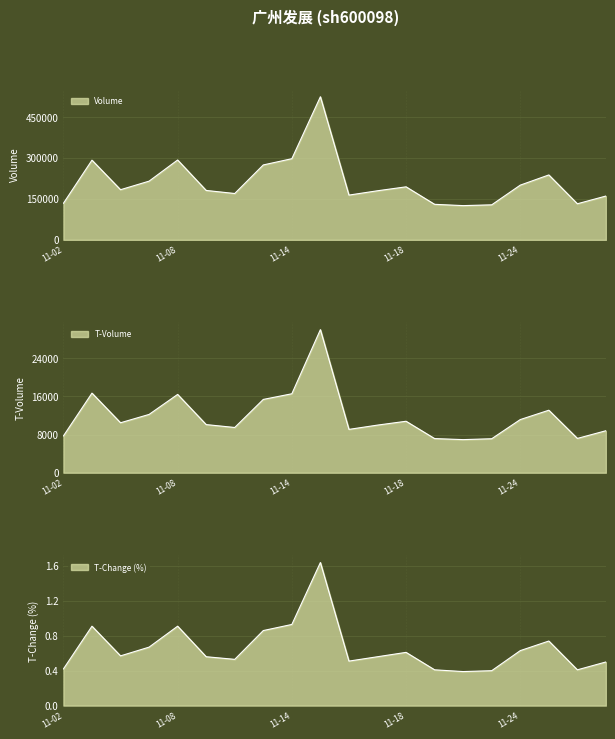

How many interior local valleys does the volume series have?

5